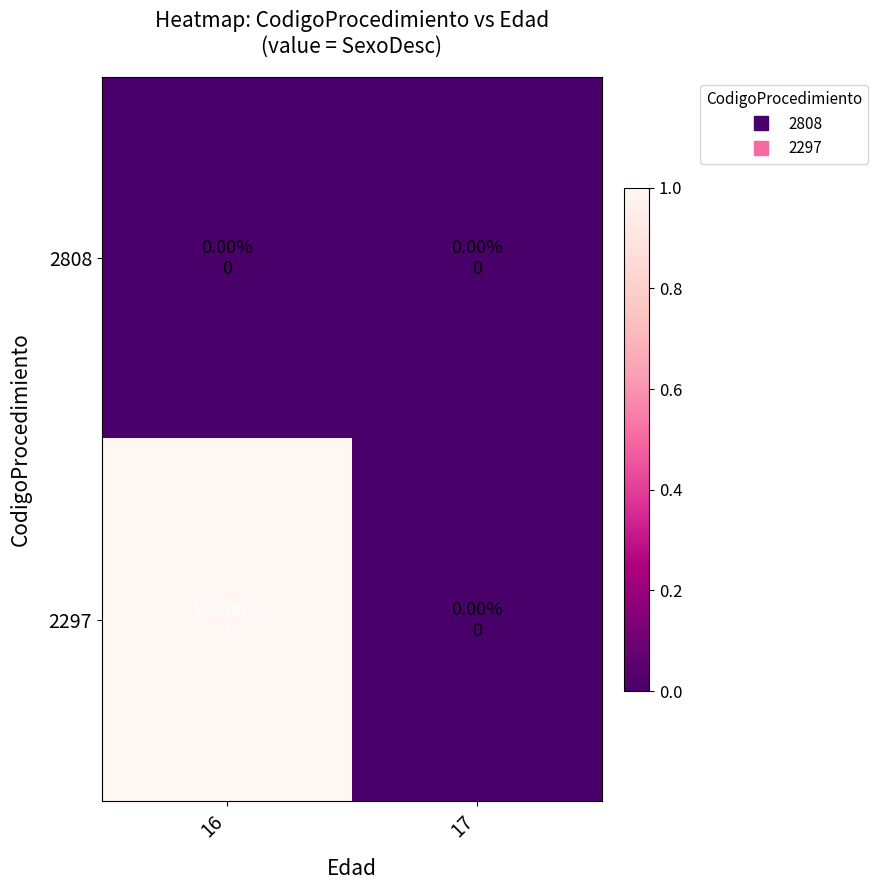

Reading right to left, extract all data points from this chart.

2808: 17=0	16=0
2297: 17=0	16=1